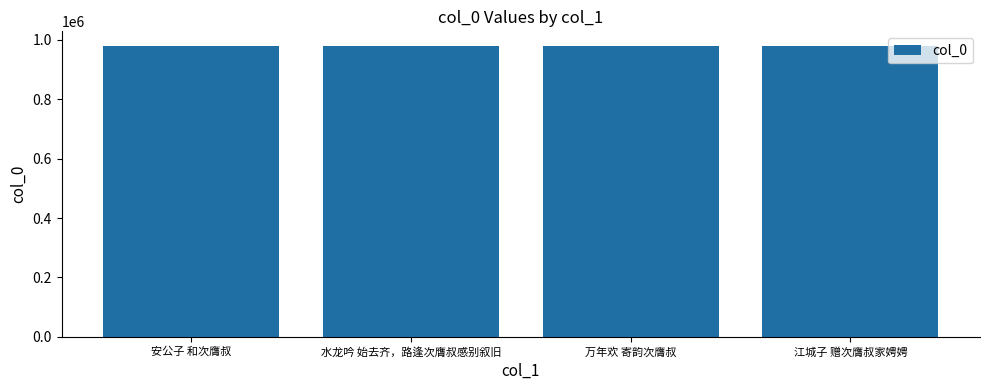

The chart shows a value of 979655 at 万年欢 寄韵次膺叔. True or false?

True